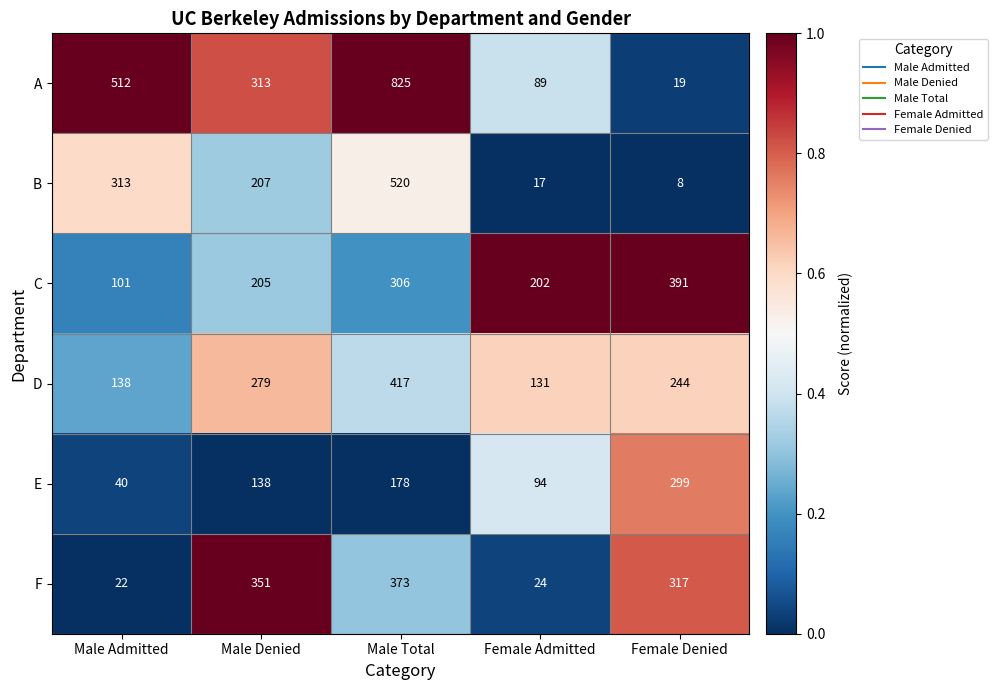

Reading left to right, what are all the values shown in this chart?

A: Male Admitted=512	Male Denied=313	Male Total=825	Female Admitted=89	Female Denied=19
B: Male Admitted=313	Male Denied=207	Male Total=520	Female Admitted=17	Female Denied=8
C: Male Admitted=101	Male Denied=205	Male Total=306	Female Admitted=202	Female Denied=391
D: Male Admitted=138	Male Denied=279	Male Total=417	Female Admitted=131	Female Denied=244
E: Male Admitted=40	Male Denied=138	Male Total=178	Female Admitted=94	Female Denied=299
F: Male Admitted=22	Male Denied=351	Male Total=373	Female Admitted=24	Female Denied=317